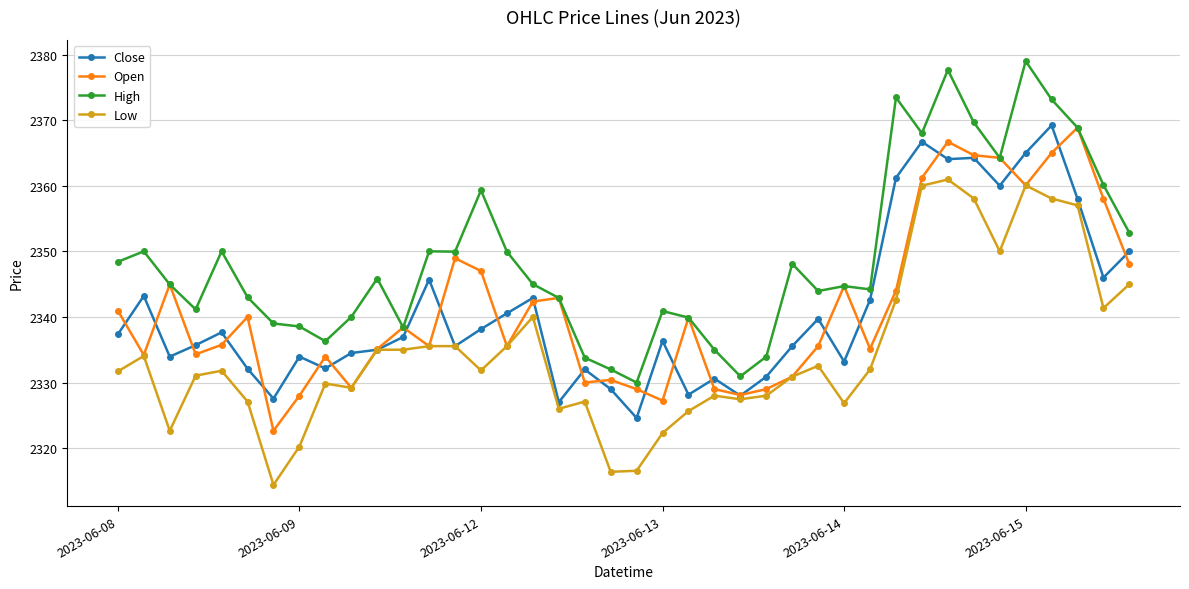

What is the value of the Open point at the 31st from the left?

2344.0